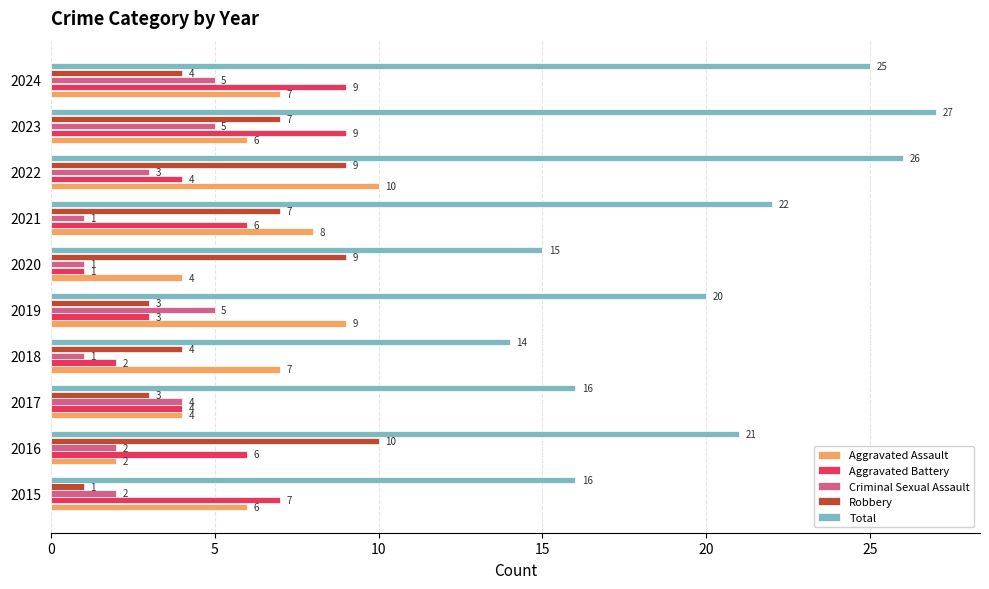

Count the Aggravated Assault values in the range 4 to 8.

7